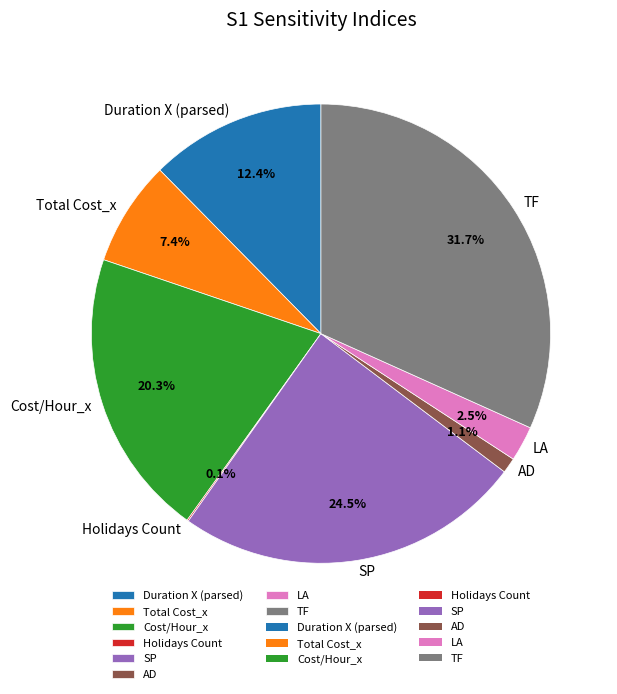

What is the total percentage of Duration X (parsed) and LA?

14.9%